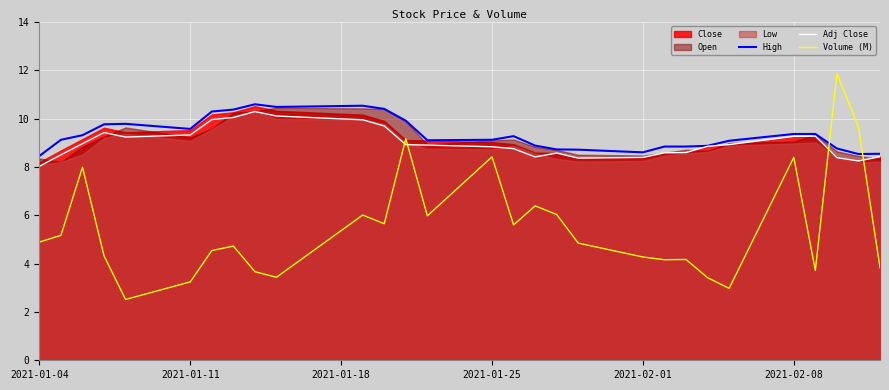

True or false: High has a value of 9.1 at 2021-01-25.

True